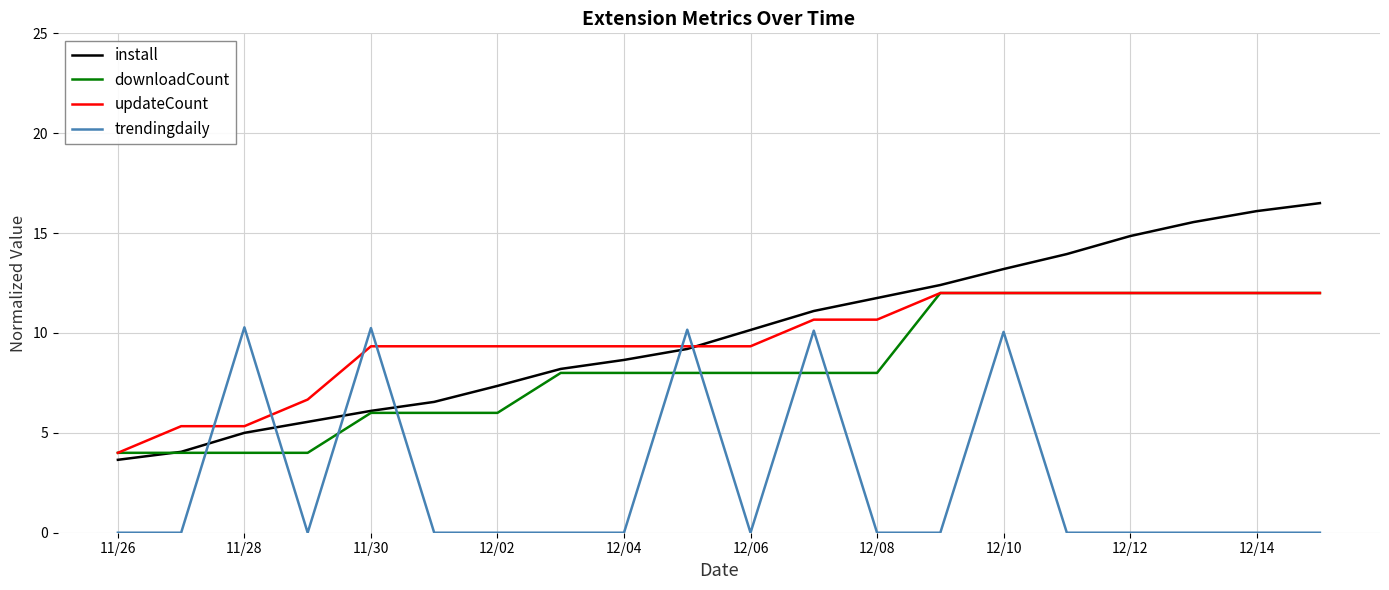

True or false: trendingdaily and install intersect in this chart.

True